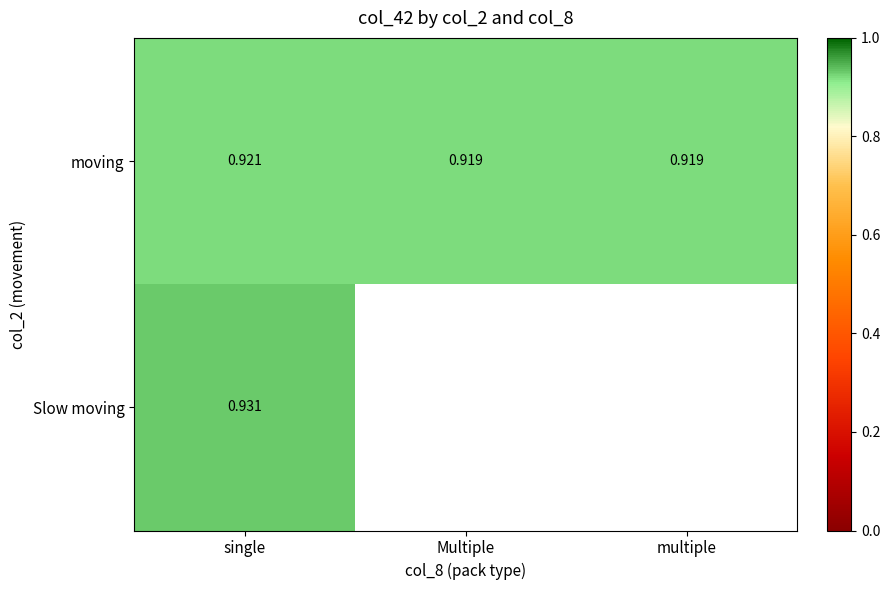

The moving series shows 1.4 at multiple. True or false?

False